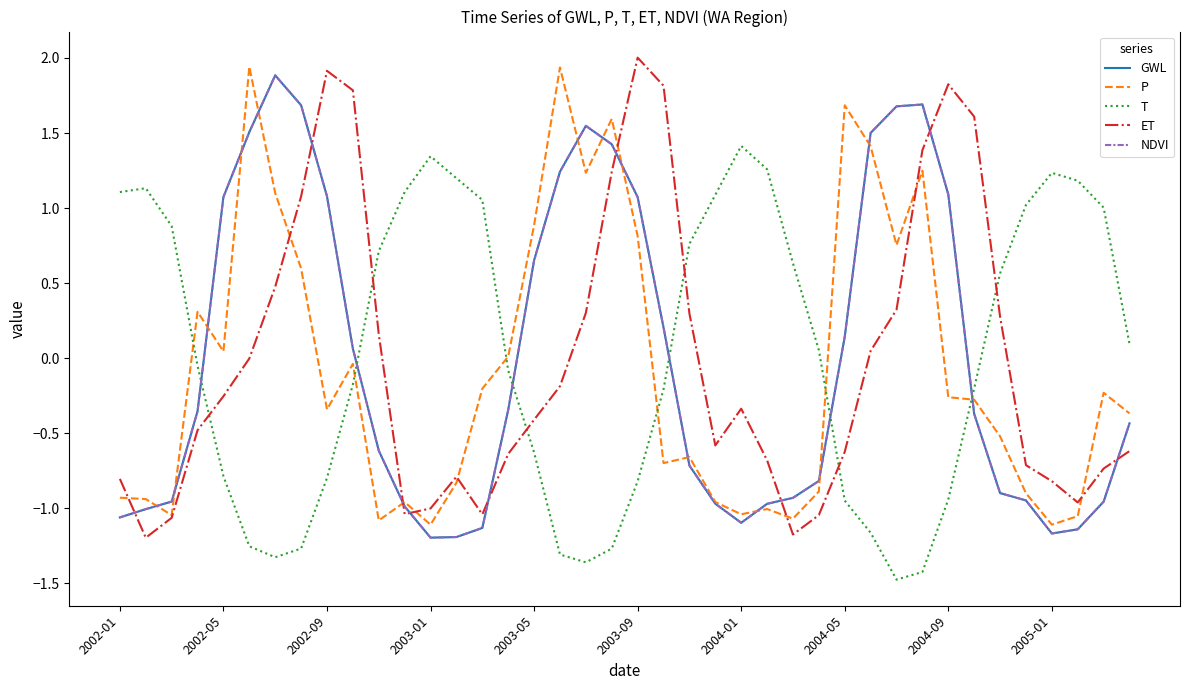

Does the chart have visible grid lines?

No